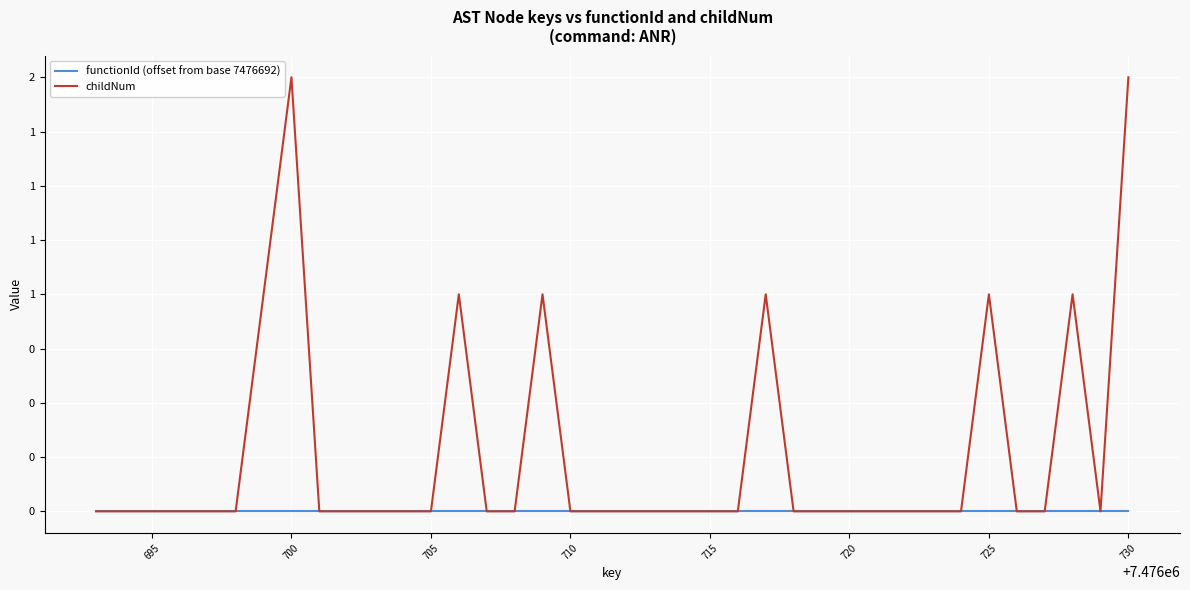

True or false: childNum and functionId (offset from base 7476692) cross at least once.

False